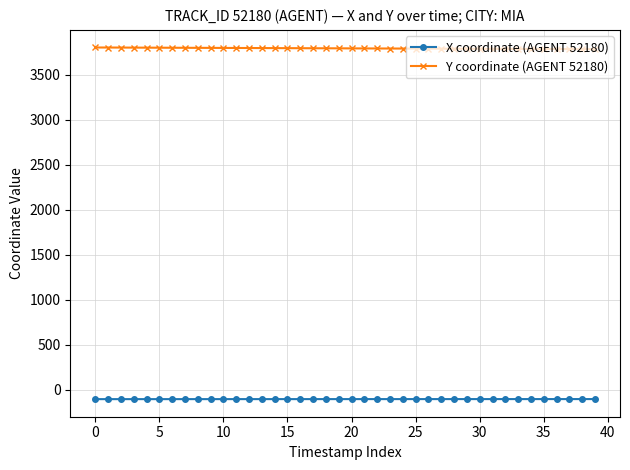

Rank the series by their maximum value, from highest to lowest.

Y coordinate (AGENT 52180), X coordinate (AGENT 52180)